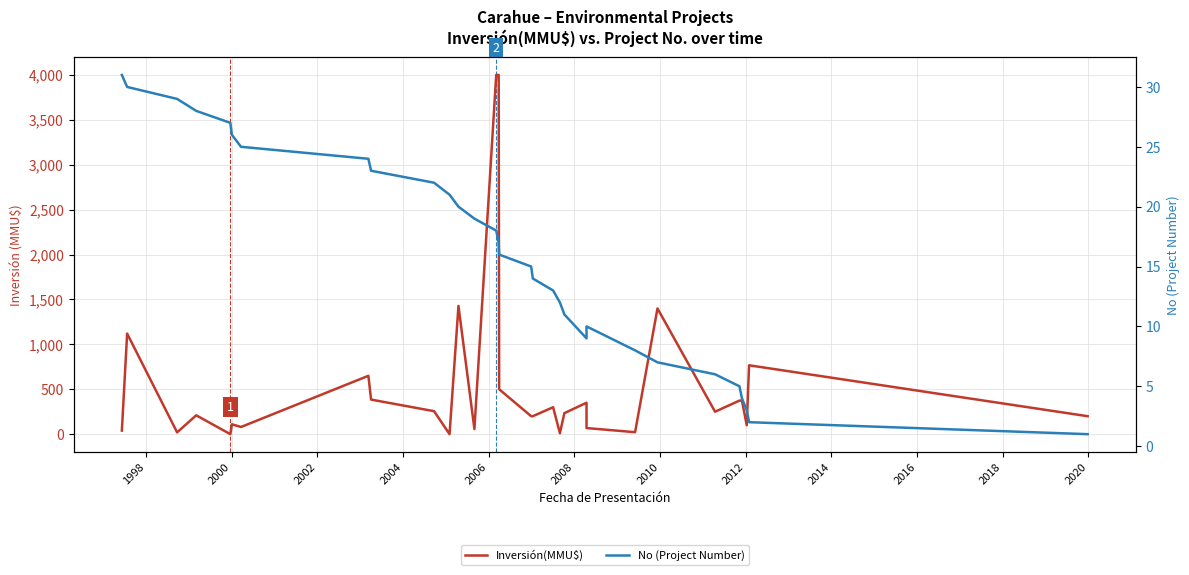

How many interior local peaks does the Inversión(MMU$) series have?

9